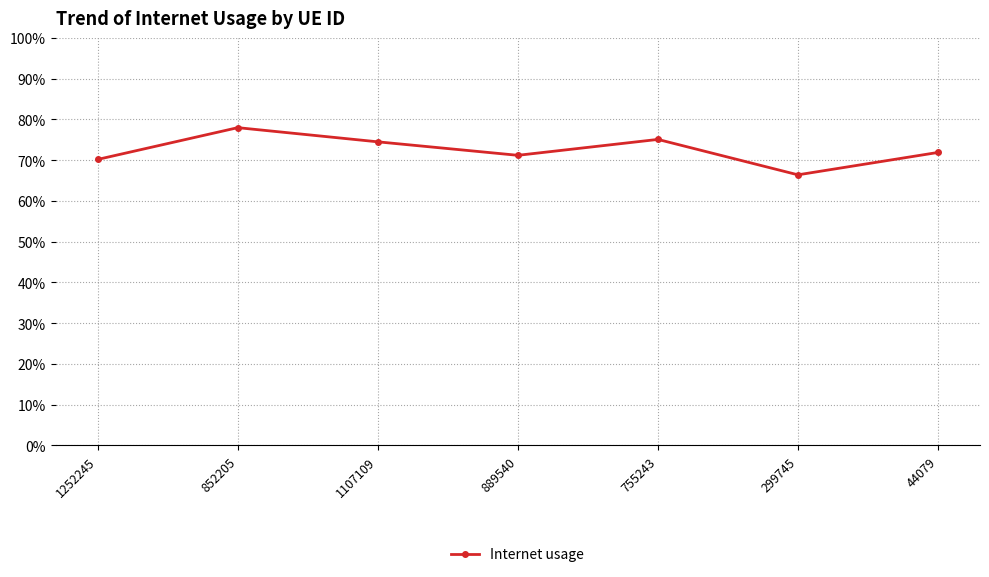

What position from the right is 755243?

3